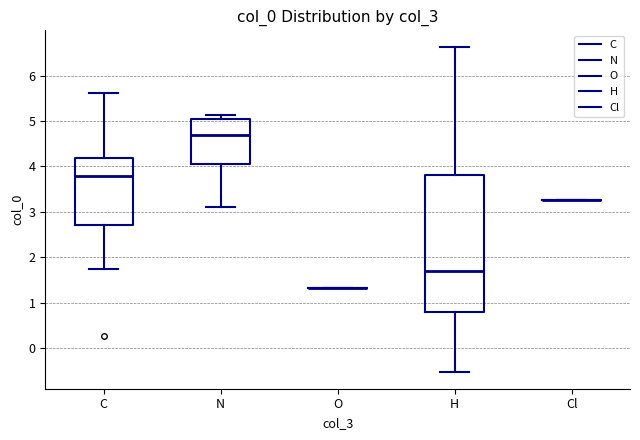

Reading left to right, transcribe this box plot: for each box, give where its median line is, the range the box spans, and where its two whiskers end, as read against the y-axis. The values are not printed on the chart, so give them approximately, as read against the axis.

C: median 3.8, box 2.7 to 4.2, whiskers 1.7 to 5.6
N: median 4.7, box 4.1 to 5.0, whiskers 3.1 to 5.1
O: box collapsed to a line at 1.3, whiskers 1.3 to 1.3
H: median 1.7, box 0.8 to 3.8, whiskers -0.5 to 6.6
Cl: box collapsed to a line at 3.3, whiskers 3.3 to 3.3